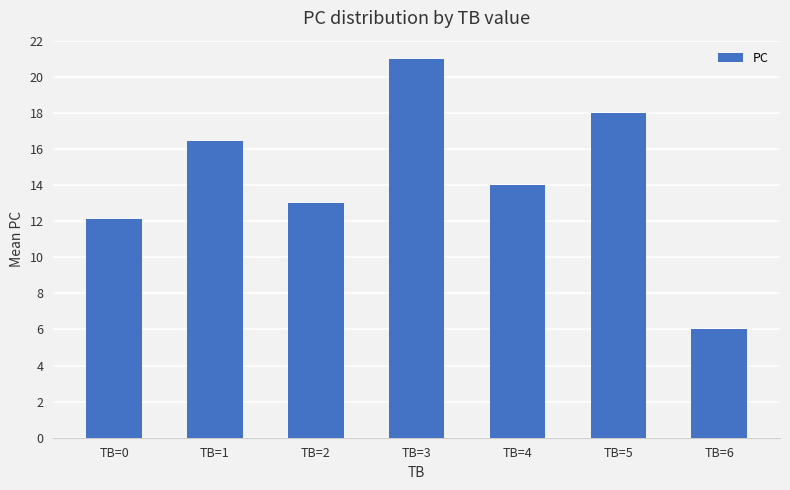

How many values are below 14?

3